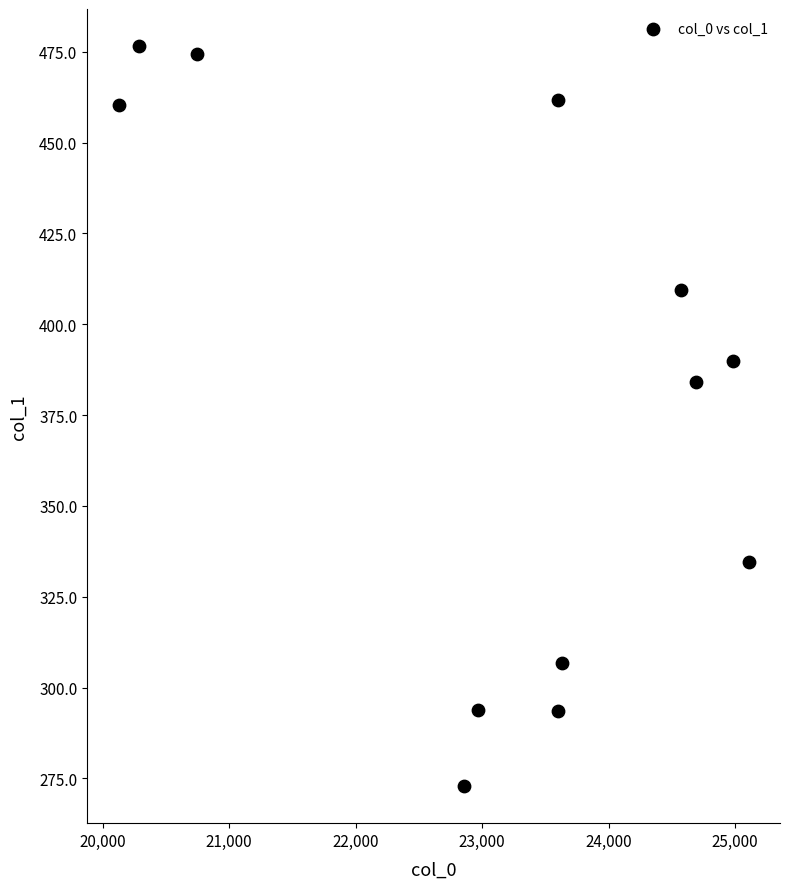

What Y value in the scatter plot is closest to 374?

384.2